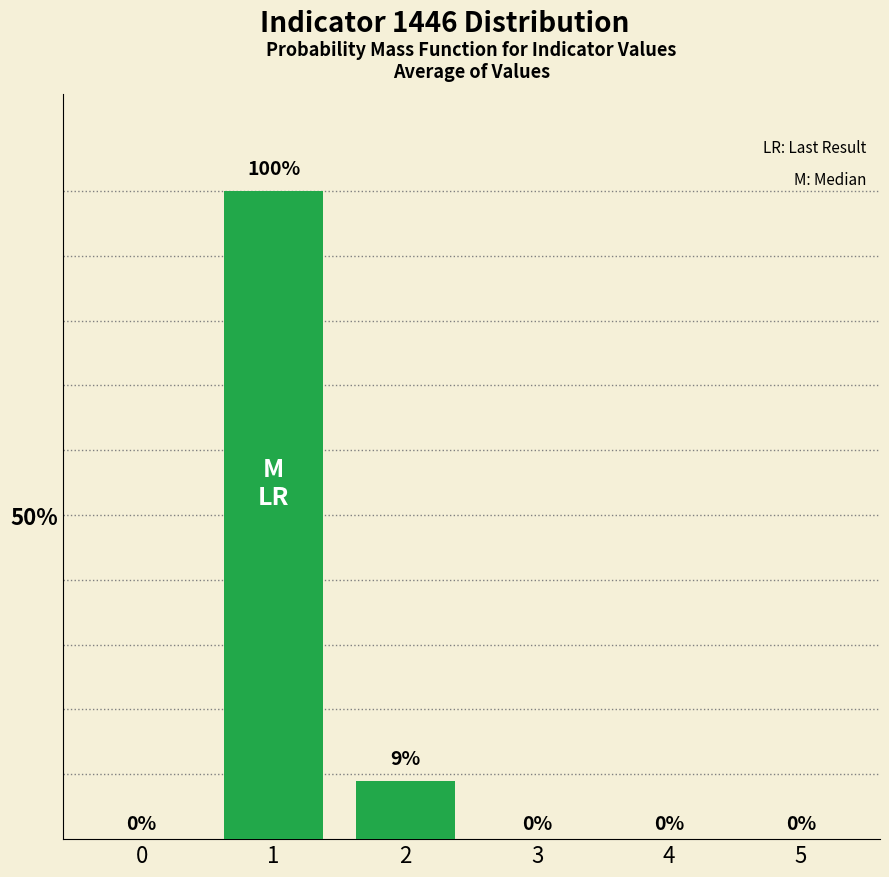

Is it true that the value at 0 is 0.0?

True